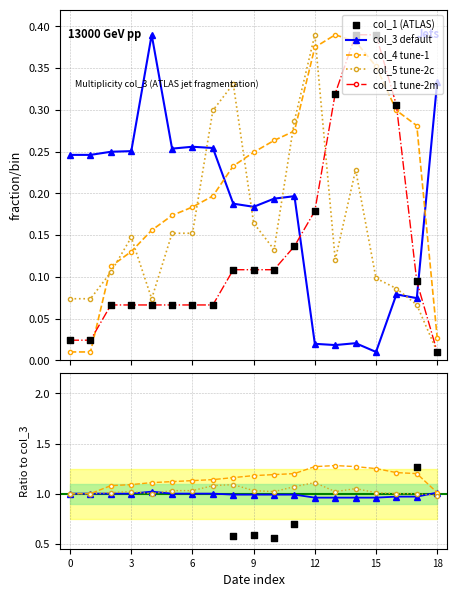

Which series has the largest Y range (max minus min)?

col_1